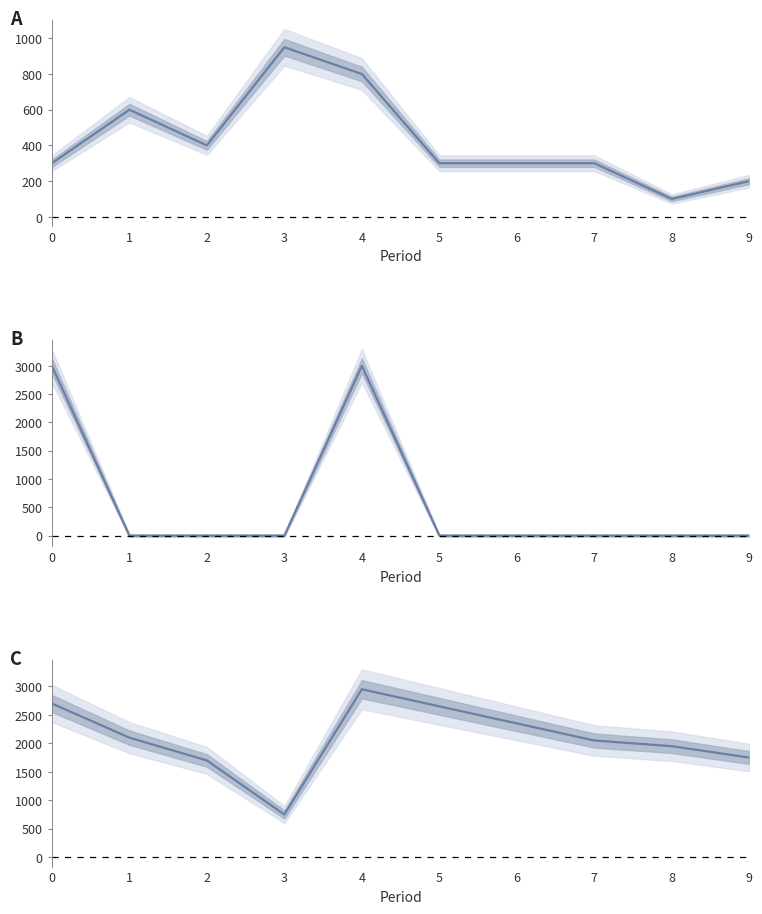

Between 4 and 9, which is larger?

4